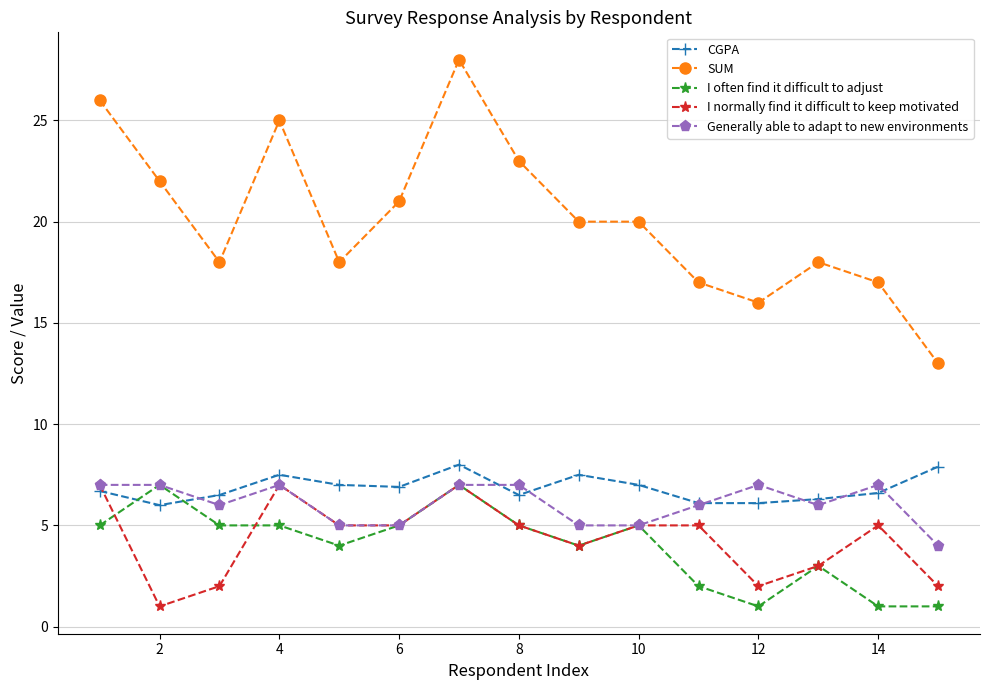

After their last crossing, which series has the higher values: CGPA or I often find it difficult to adjust?

CGPA